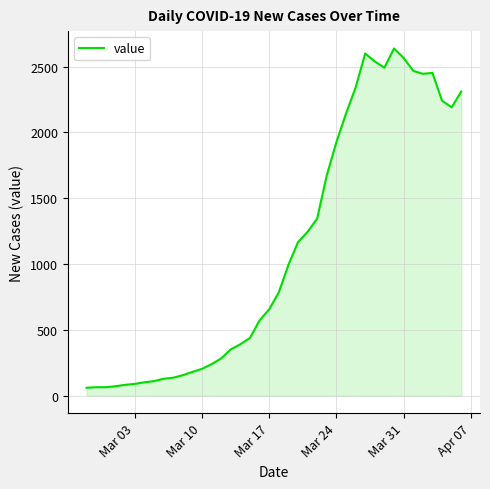

What is the maximum value shown in the chart?

2638